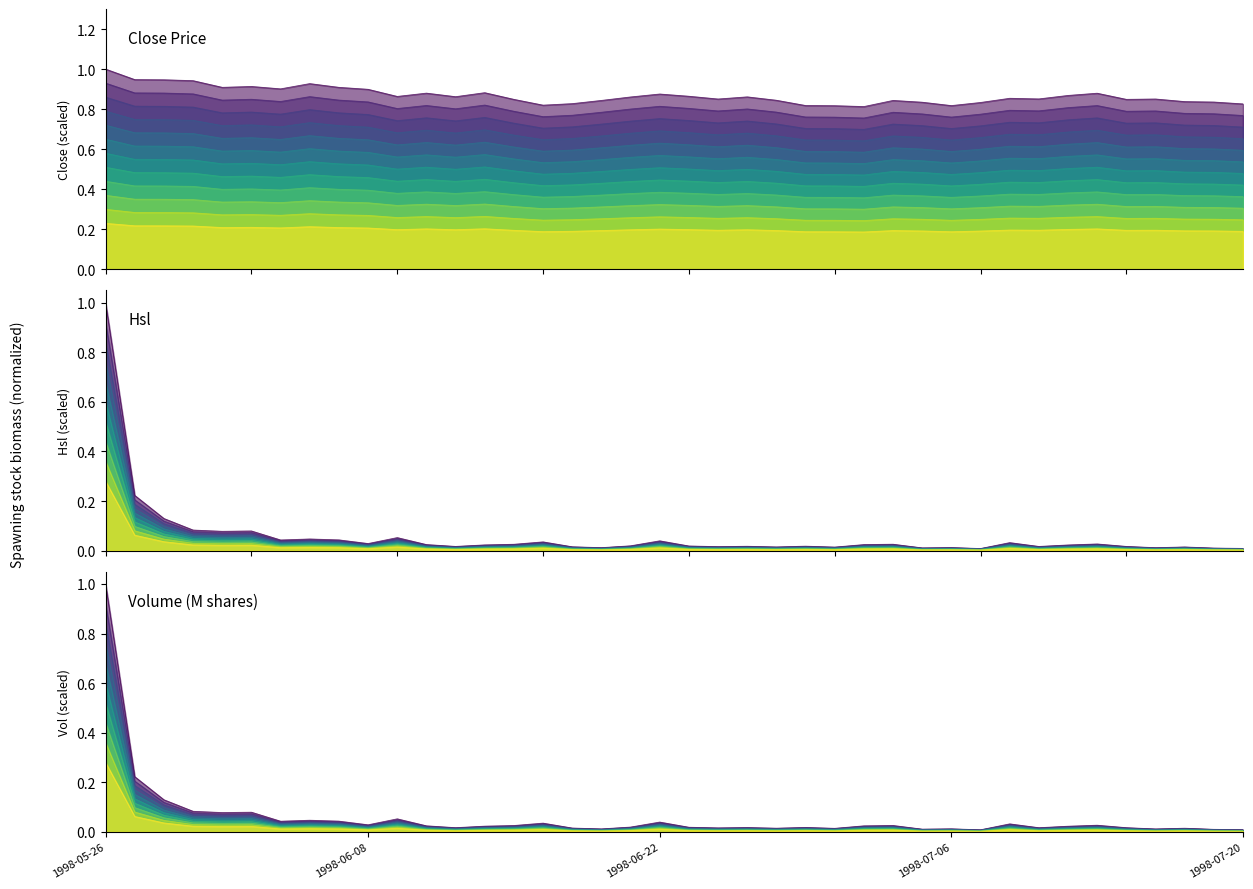

Does the chart display data point markers on the line(s)?

No